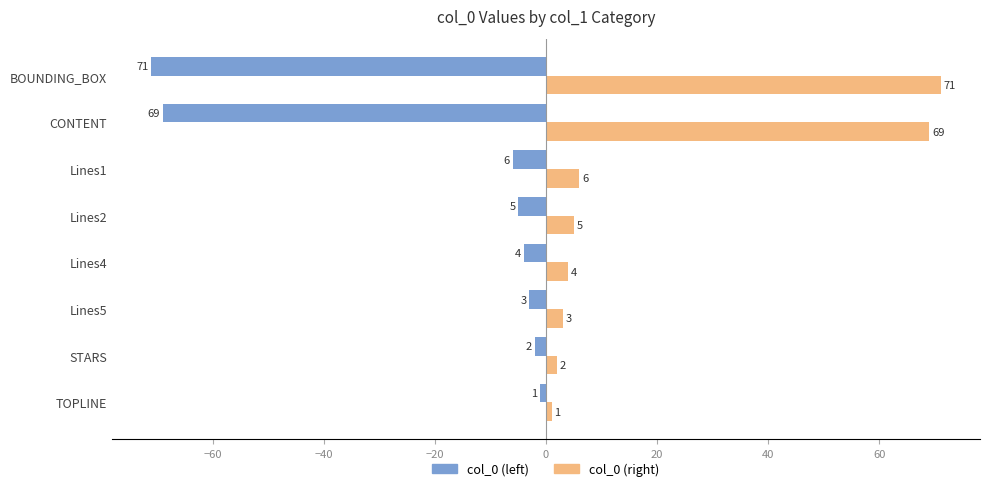

Where is col_0 (right) nearest to the value 36?

Lines1